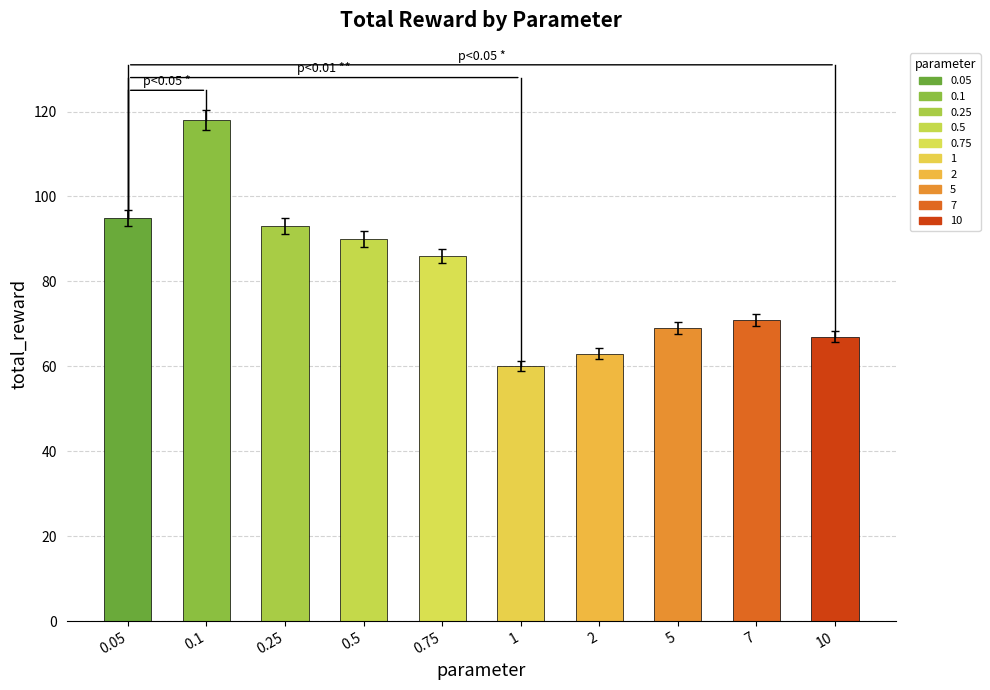

What is the change in value from 0.25 to 2?

-30